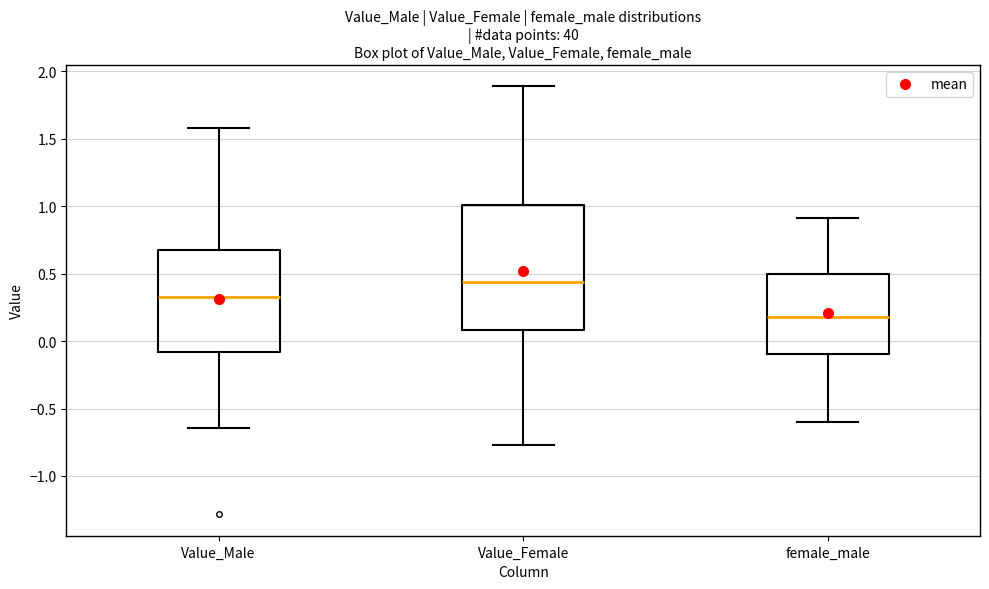

Reading left to right, transcribe this box plot: for each box, give where its median line is, the range the box spans, and where its two whiskers end, as read against the y-axis. The values are not printed on the chart, so give them approximately, as read against the axis.

Value_Male: median 0.30, box -0.10 to 0.70, whiskers -0.65 to 1.60
Value_Female: median 0.45, box 0.10 to 1.00, whiskers -0.75 to 1.90
female_male: median 0.20, box -0.10 to 0.50, whiskers -0.60 to 0.90